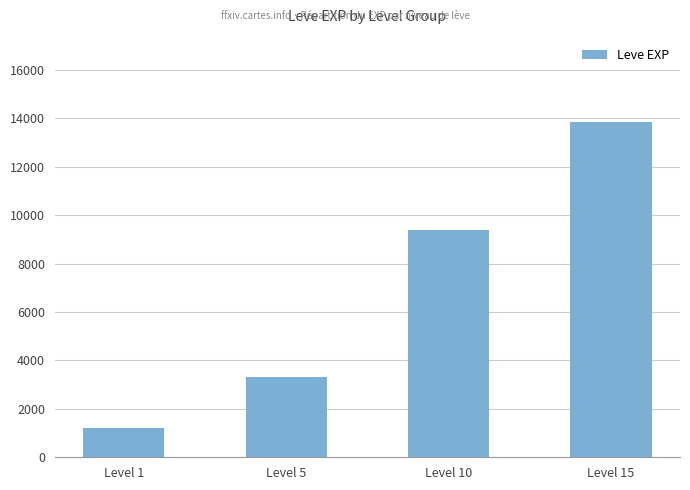

The chart shows a value of 16020 at Level 10. True or false?

False